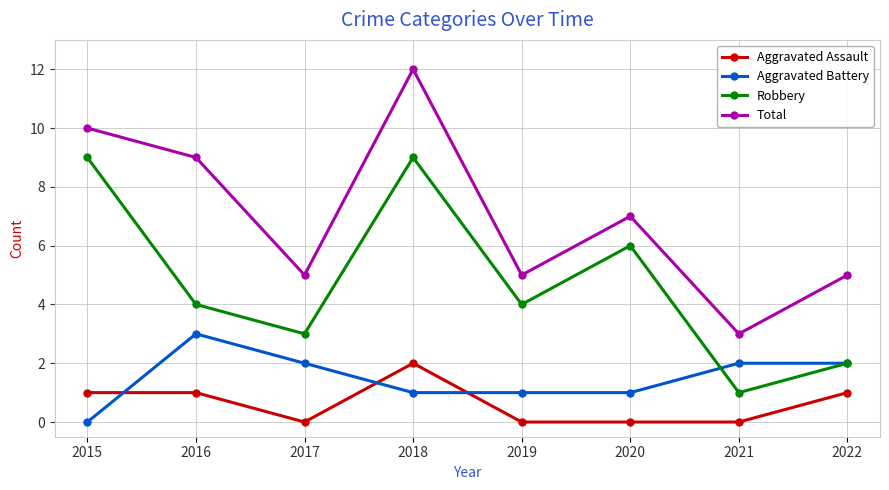

How many lines are shown in the chart?

4